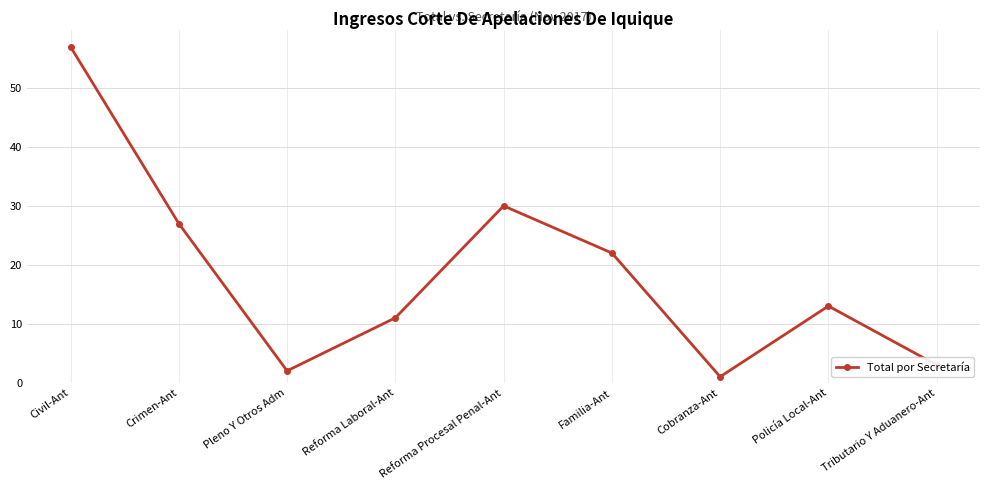

The chart shows a value of 13 at Policía Local-Ant. True or false?

True